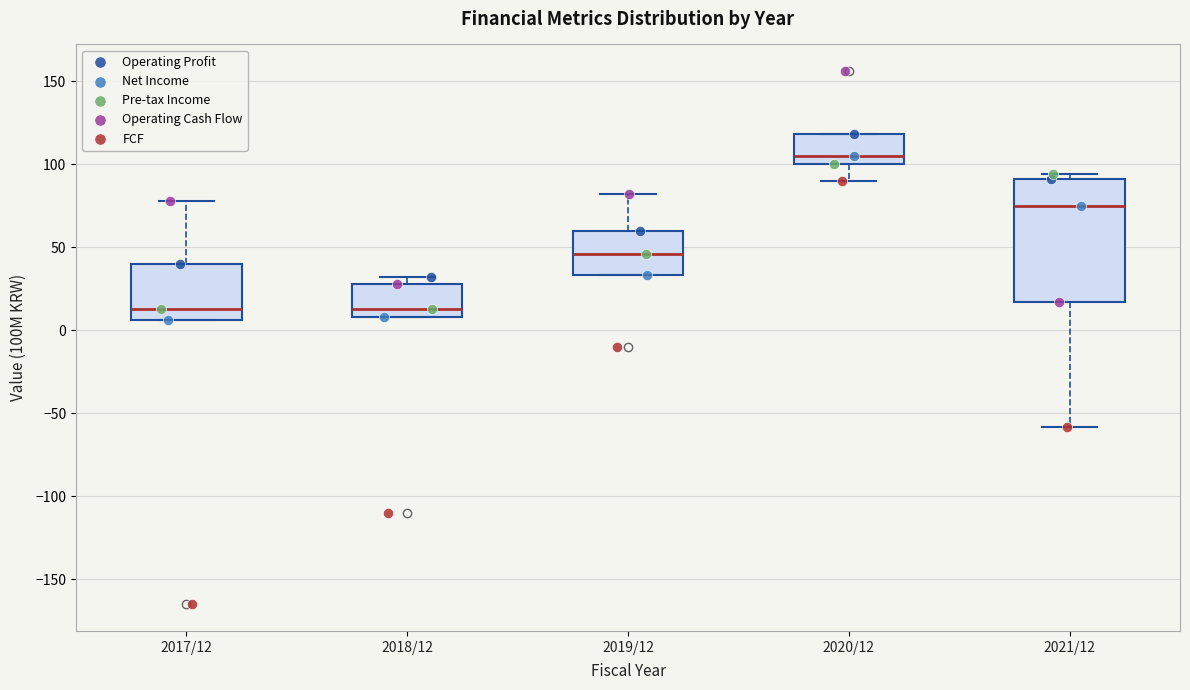

Which box is the tallest, from its lower edge to its upper edge?

2021/12